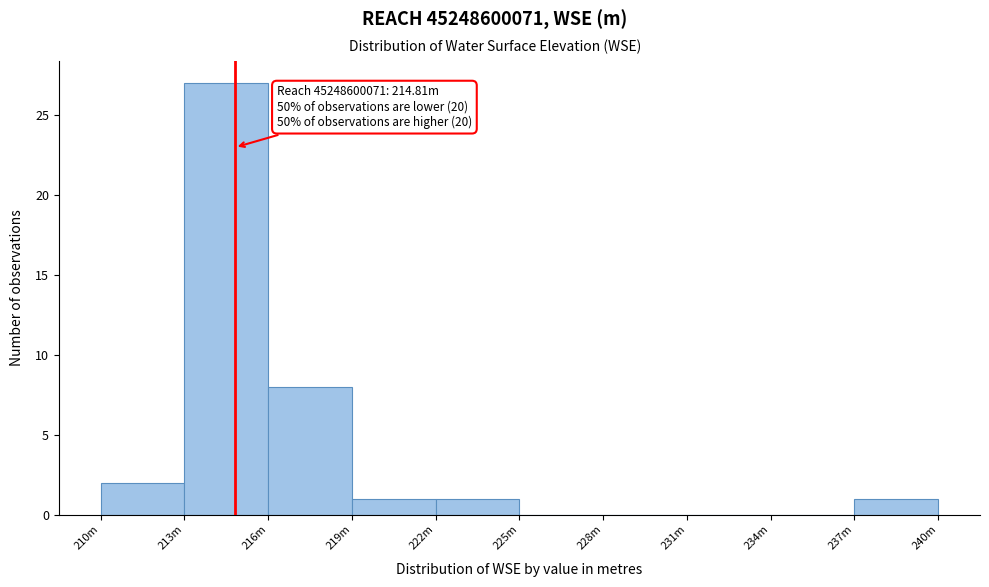

Reading left to right, list all the values displayed in this chart.

210m=2	213m=27	216m=8	219m=1	222m=1	225m=0	228m=0	231m=0	234m=0	237m=1